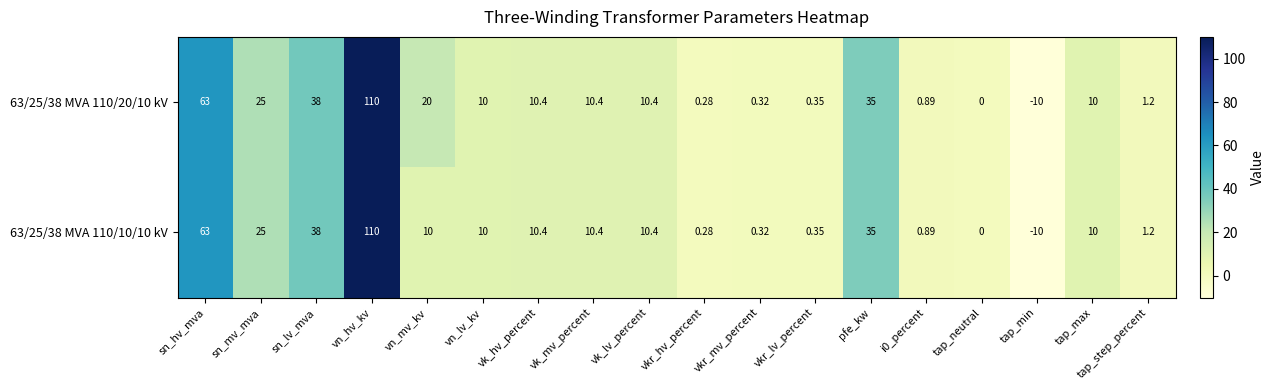

At which label does 63/25/38 MVA 110/10/10 kV reach its peak?

vn_hv_kv